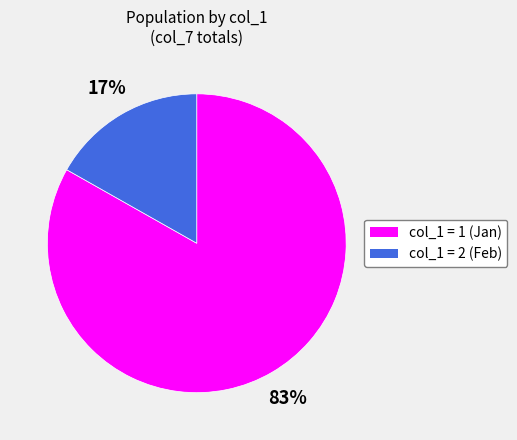

To the nearest percent, what is the average slice percentage?

50%